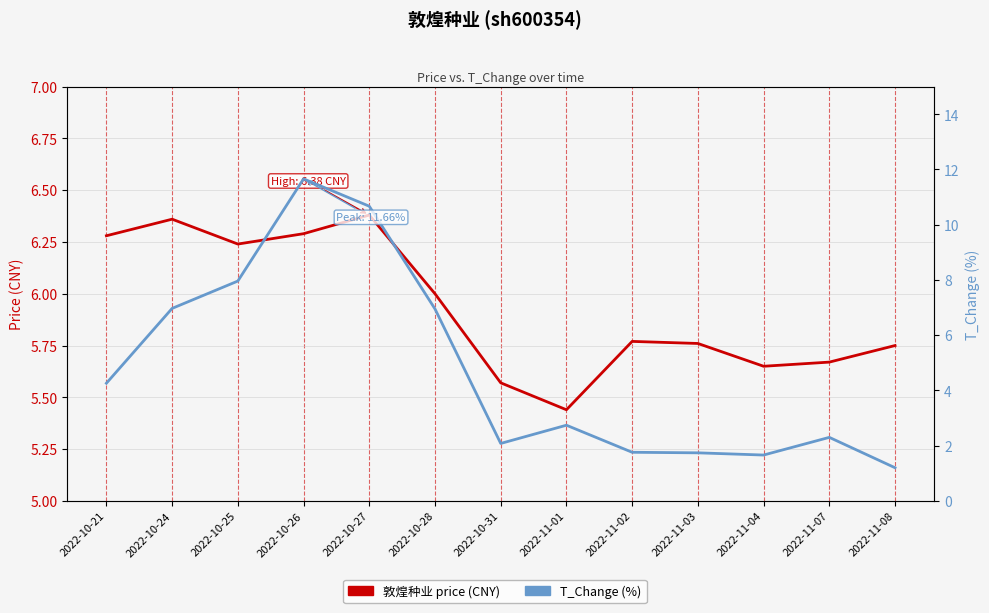

Which has a higher value, 2022-10-21 or 2022-11-08?

2022-10-21